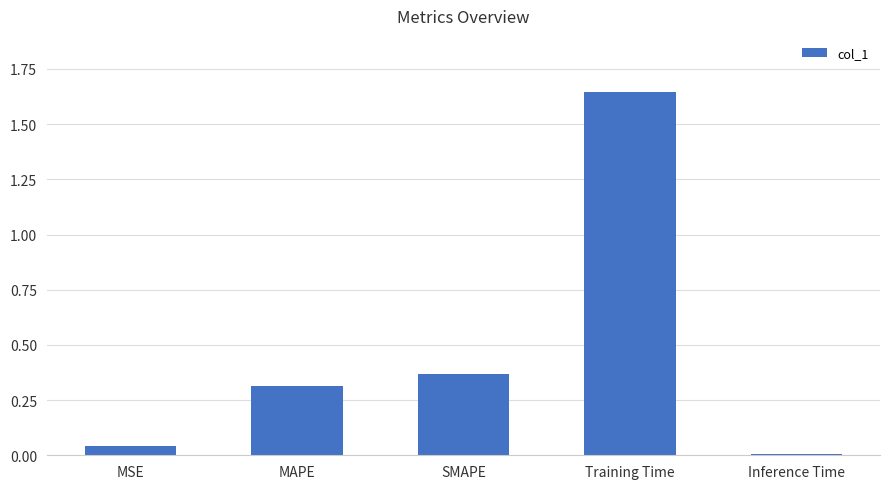

What is the label of the 1st bar from the left?

MSE